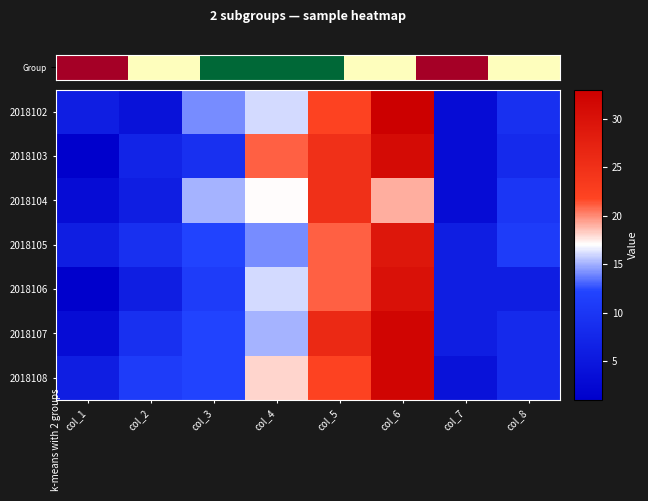

How many data points in 2018107 are above 12?

3